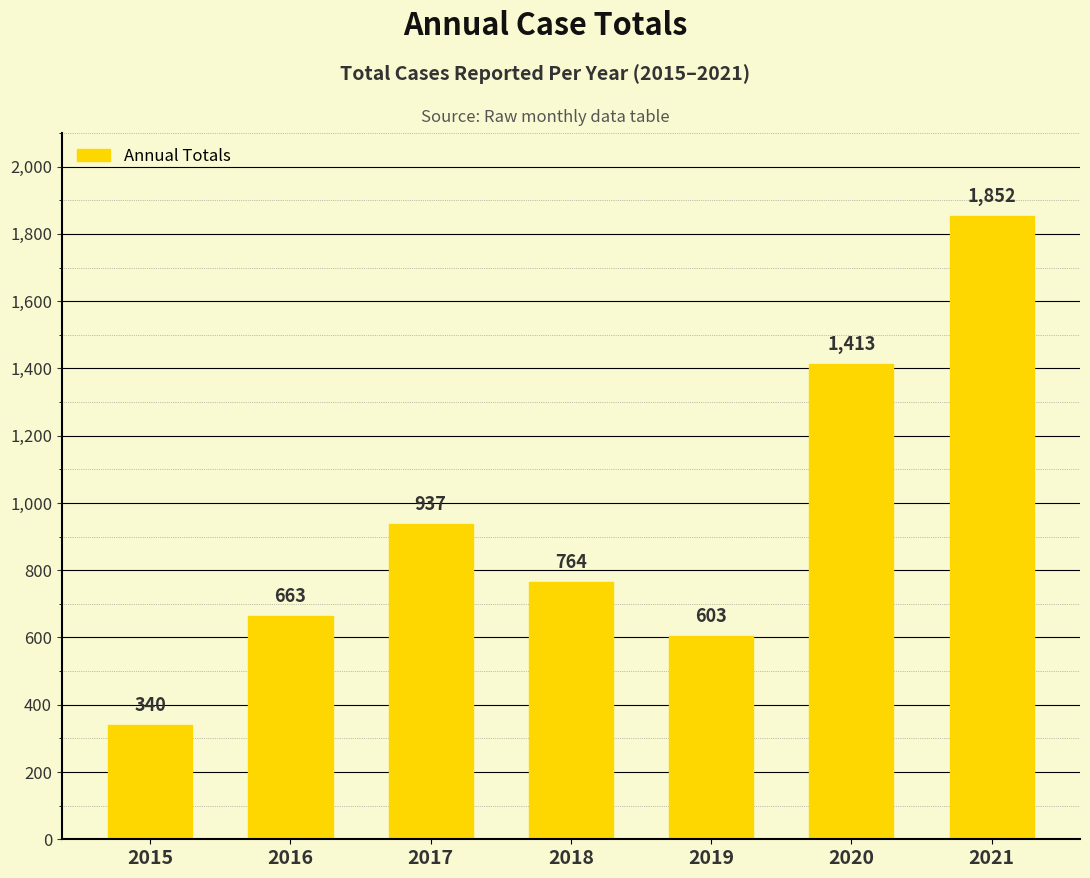

Rank the categories by value from highest to lowest.

2021, 2020, 2017, 2018, 2016, 2019, 2015